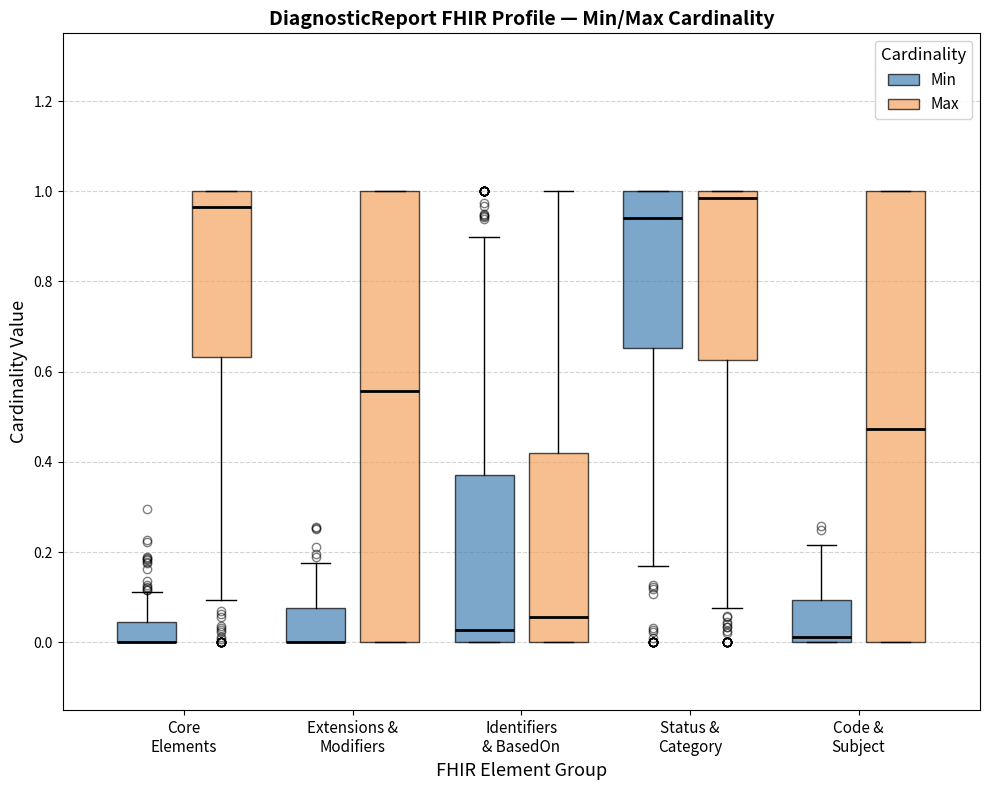

Where is the upper edge of the box for Identifiers & BasedOn (Max) on the y-axis? The values are not printed on the chart, so give them approximately, as read against the axis.

0.42